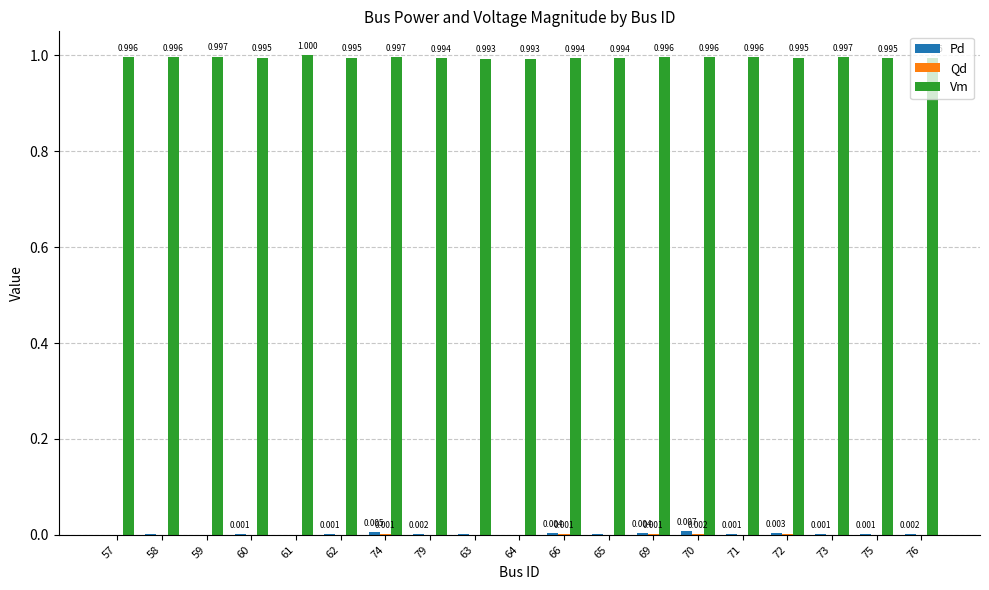

Which series has the largest total across all categories?

Vm